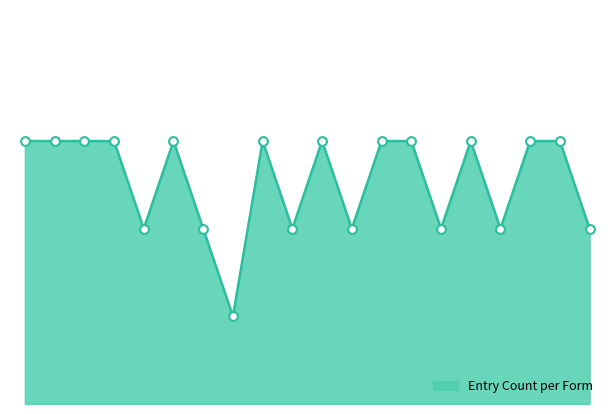

Is this an area chart (filled region under the line)?

Yes